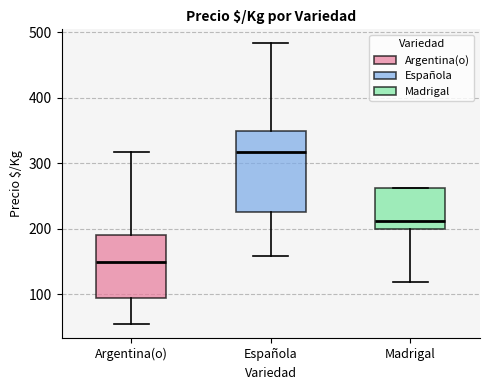

Reading left to right, read every box against the y-axis: the position of its median line, the range the box covers, and the ends of its whiskers. The values are not printed on the chart, so give them approximately, as read against the axis.

Argentina(o): median 150, box 100 to 190, whiskers 50 to 320
Española: median 320, box 230 to 350, whiskers 160 to 480
Madrigal: median 210, box 200 to 260, whiskers 120 to 260